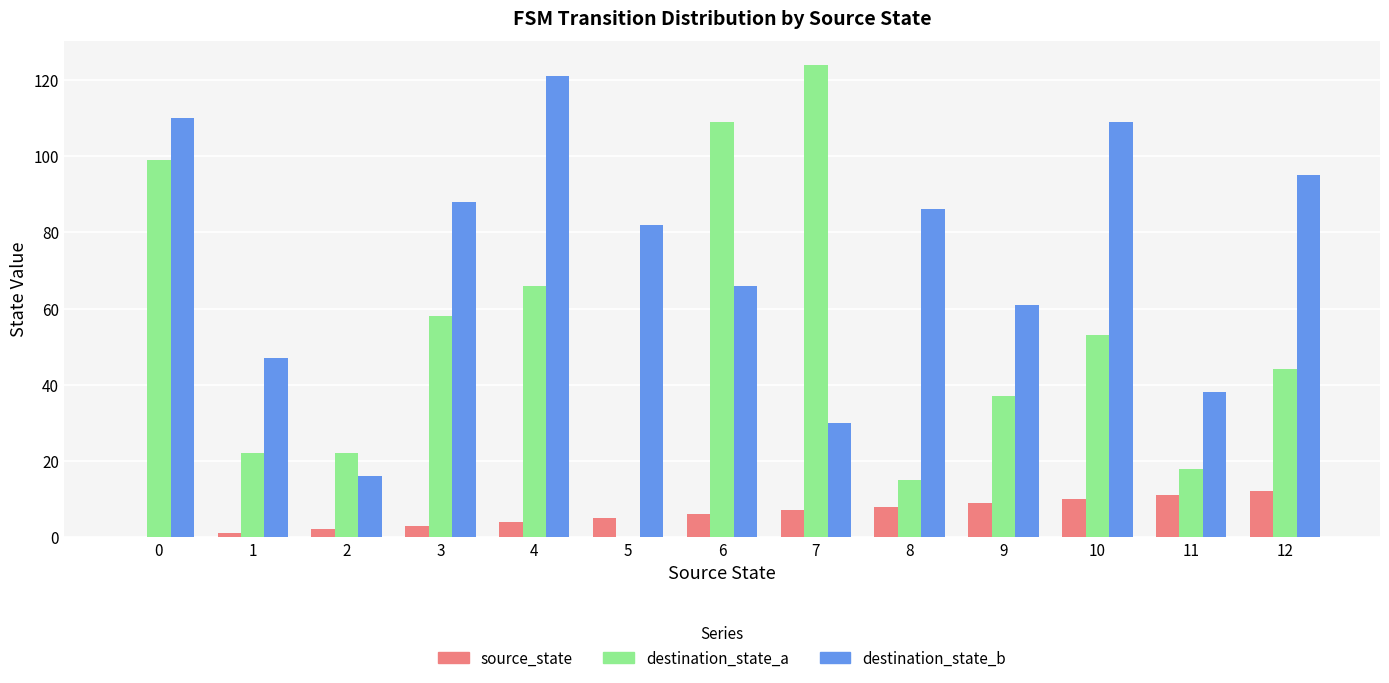

Are the bars horizontal?

No